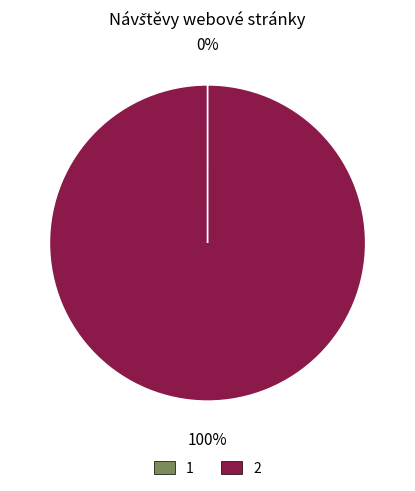

To the nearest percent, what is the average slice percentage?

50%